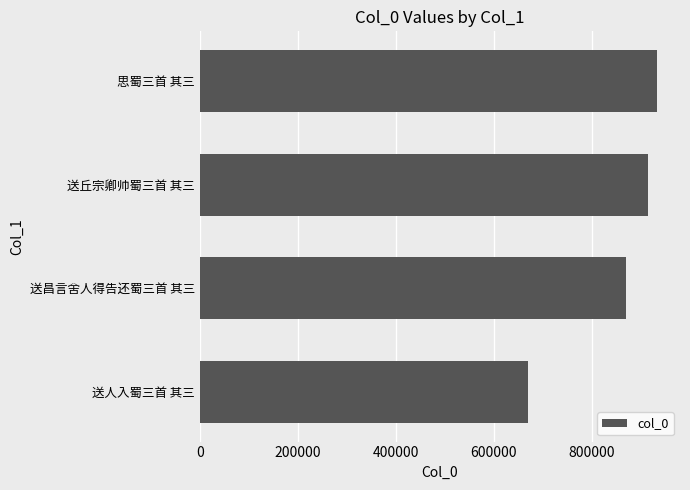

Reading bottom to top, transcribe all the data shown in this chart.

送人入蜀三首 其三=669445	送昌言舍人得告还蜀三首 其三=869696	送丘宗卿帅蜀三首 其三=914581	思蜀三首 其三=933050